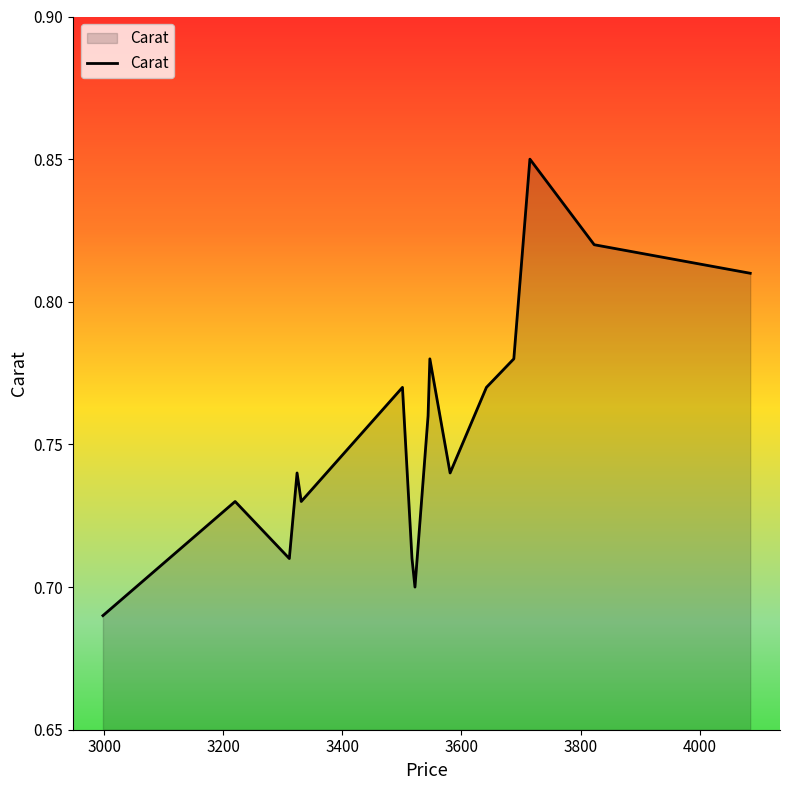

What is the smallest value displayed?

0.7